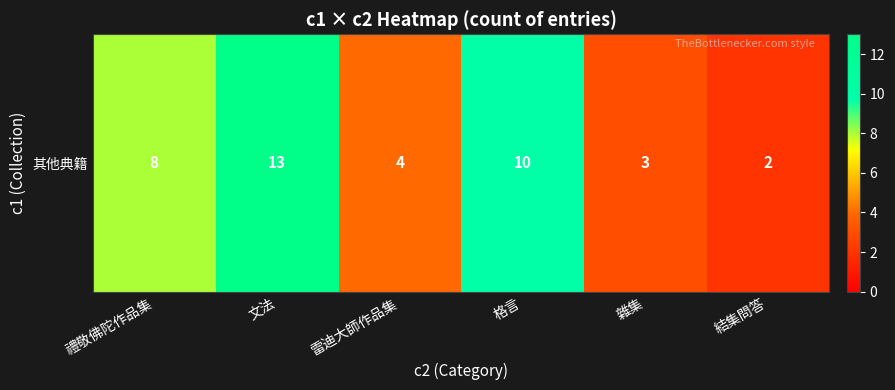

At which label does the data first exceed 8?

文法